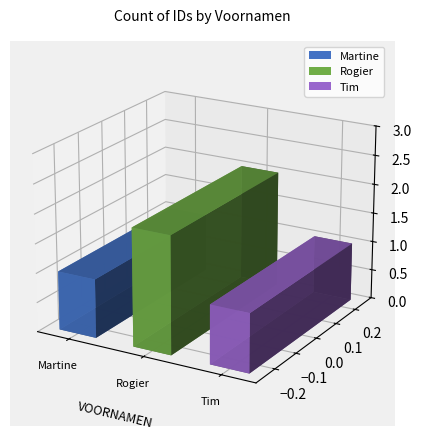

What is the sum of the values at Tim and Martine?

2